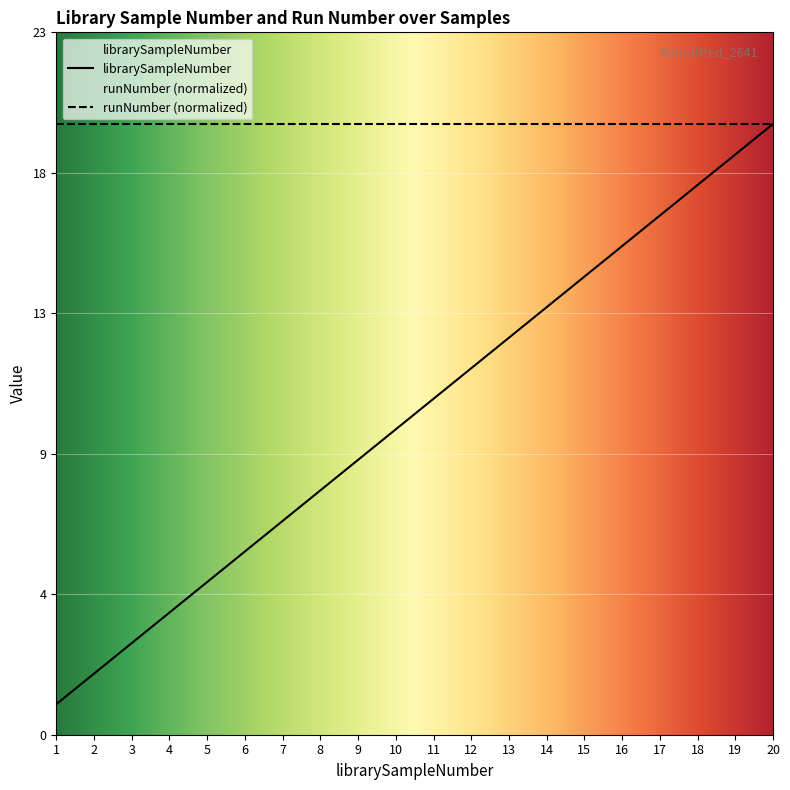

Approximately how many times larger is the value at 5 compared to 1?

5.0